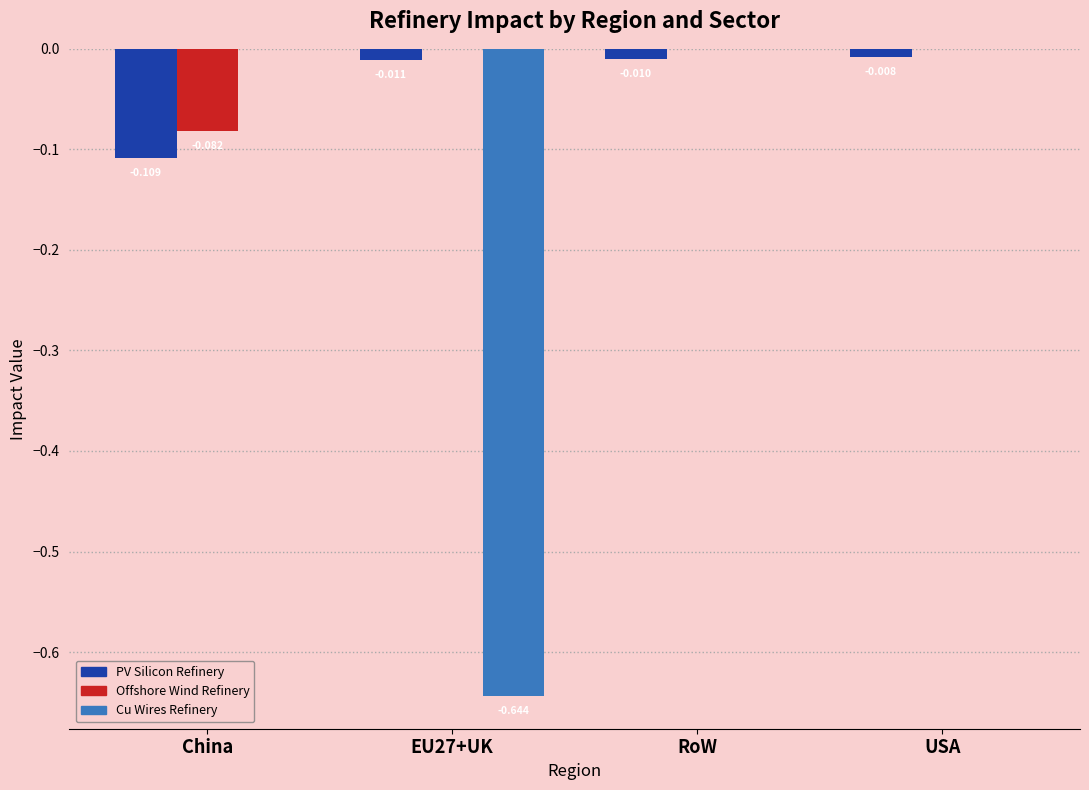

At which category is the sum across all series the highest?

USA